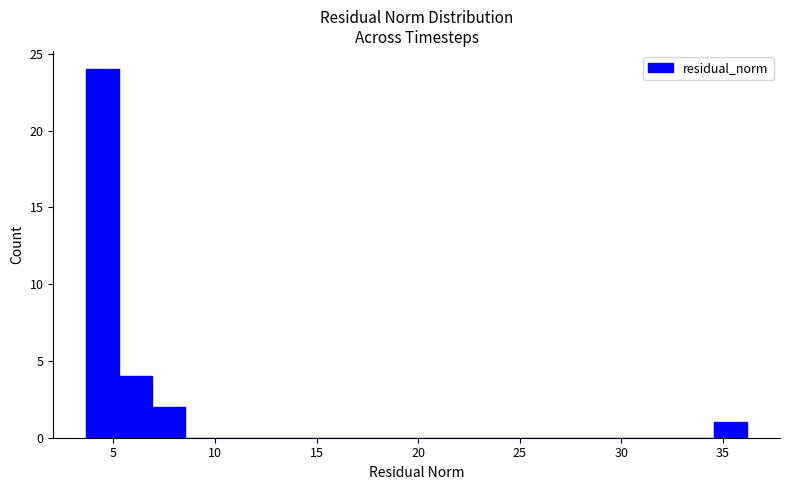

Around what value on the x-axis is the tallest bar? Give the approximate position of its centre, as read against the axis.

4.5